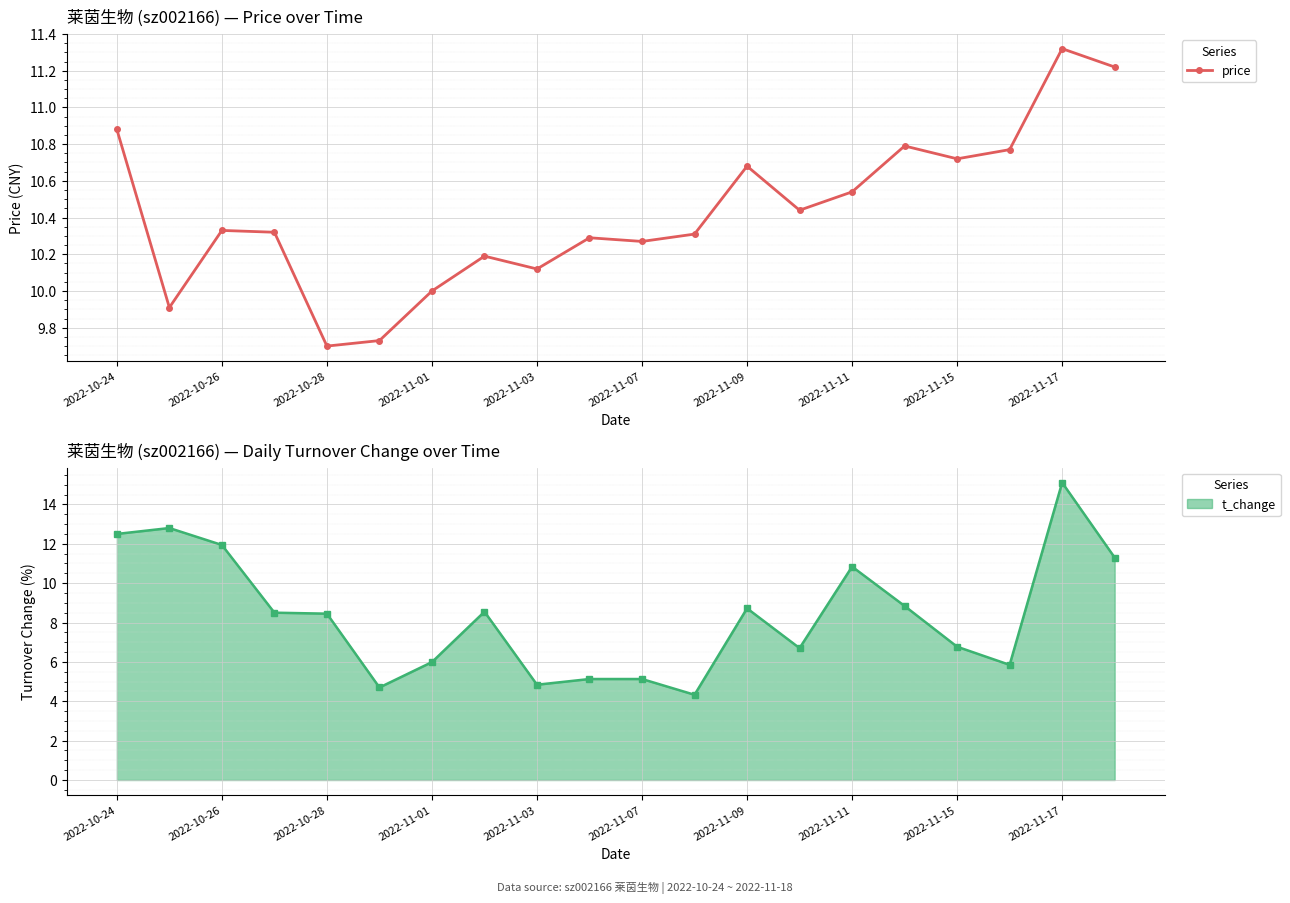

The chart shows a value of 16.8 at 17. True or false?

False